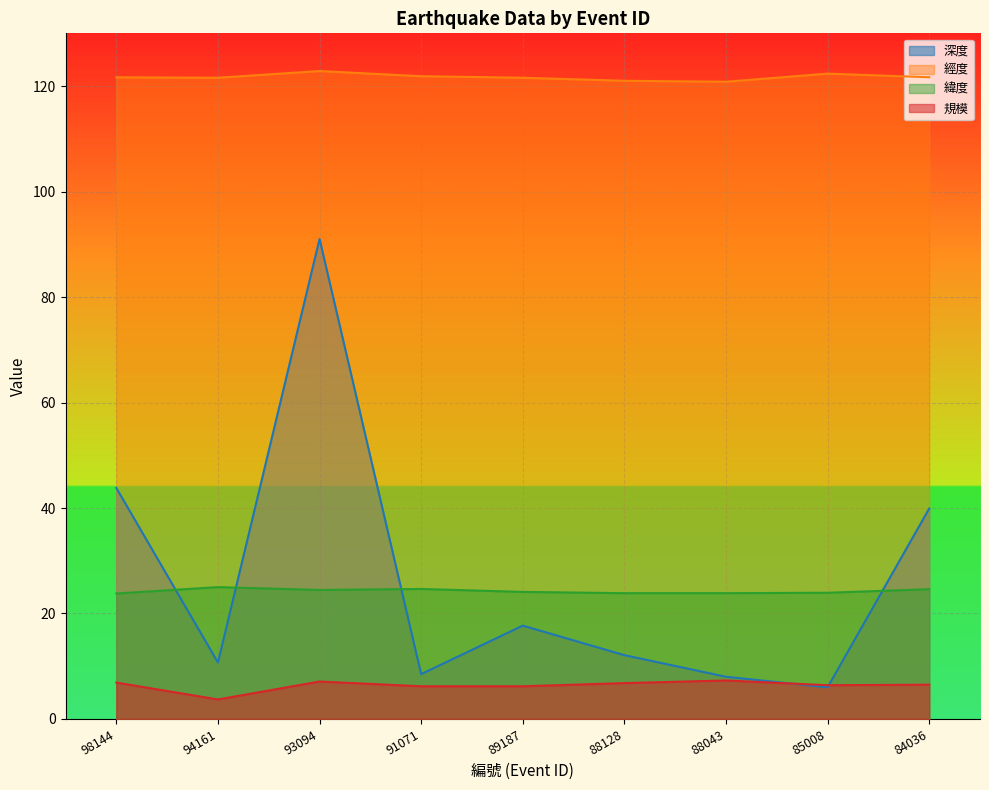

How many lines are shown in the chart?

4